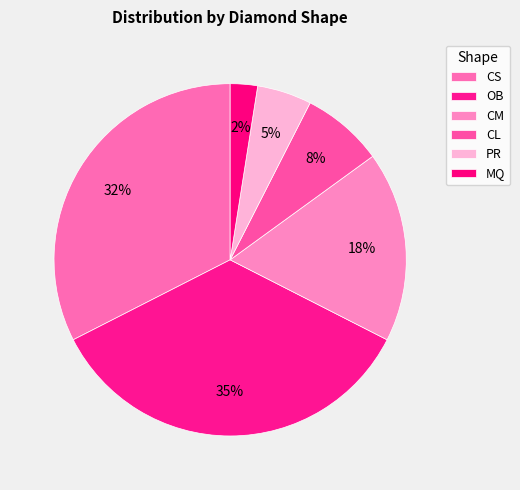

The CS slice represents 33% of the pie. True or false?

True